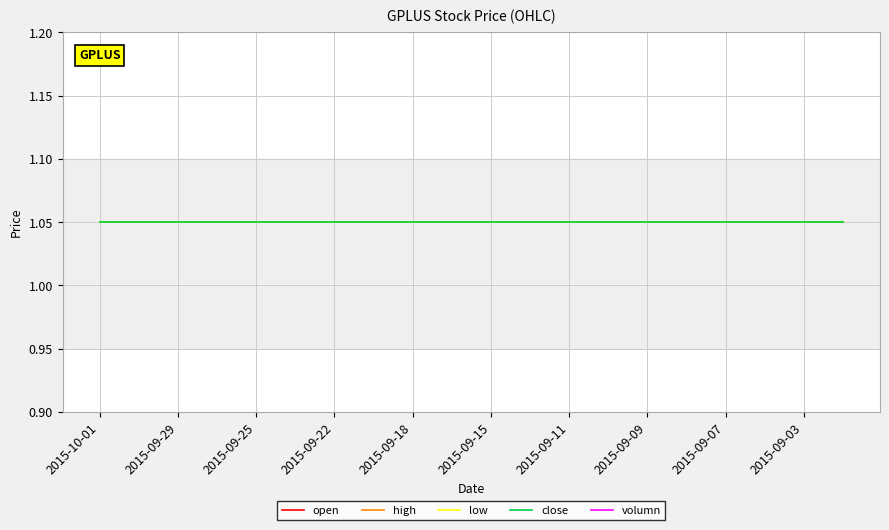

What value does the low series have at 2015-09-29?

1.1